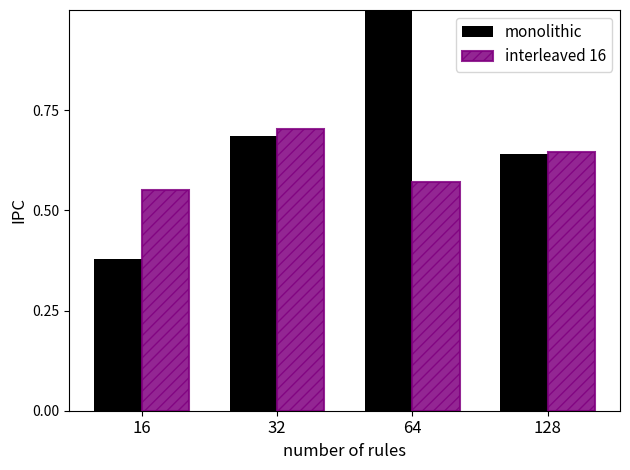

The value of monolithic at 32 is 0.2. True or false?

False